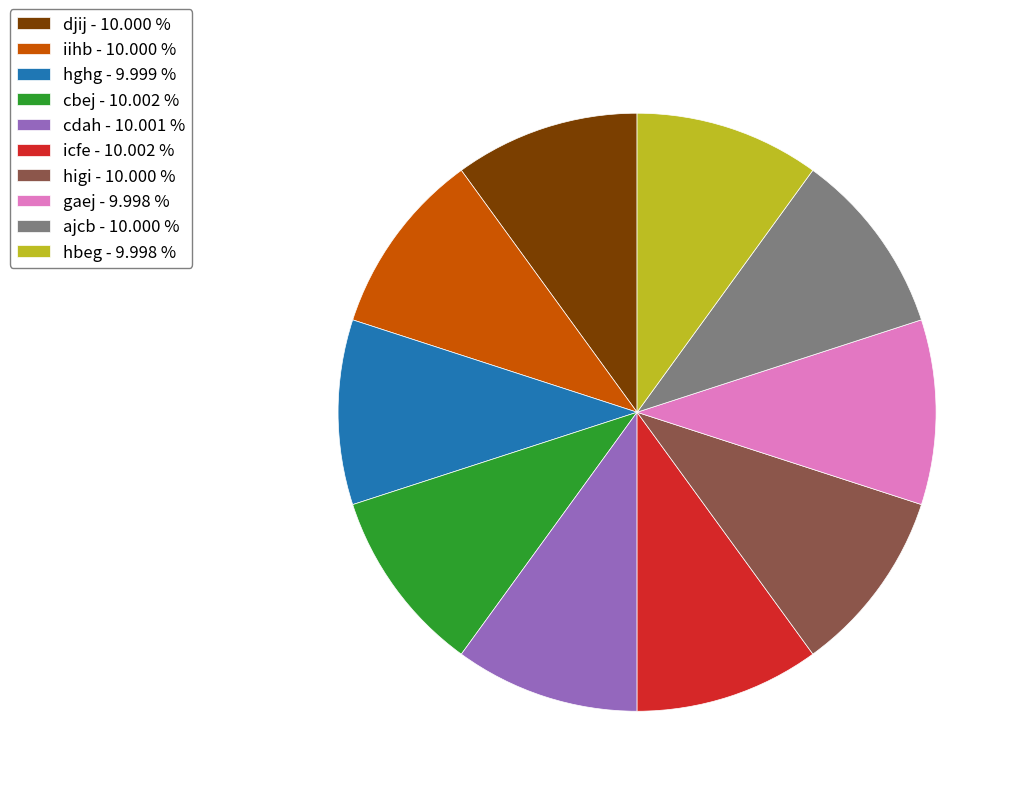

What is the ratio of the value at gaej to the value at hghg?

1.0